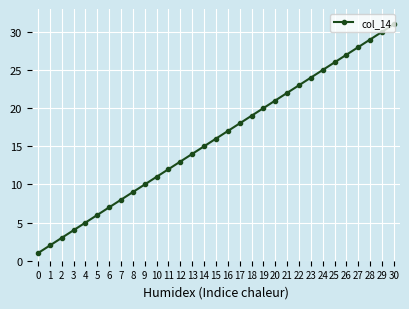

What is the difference between the second highest and second lowest values?

28